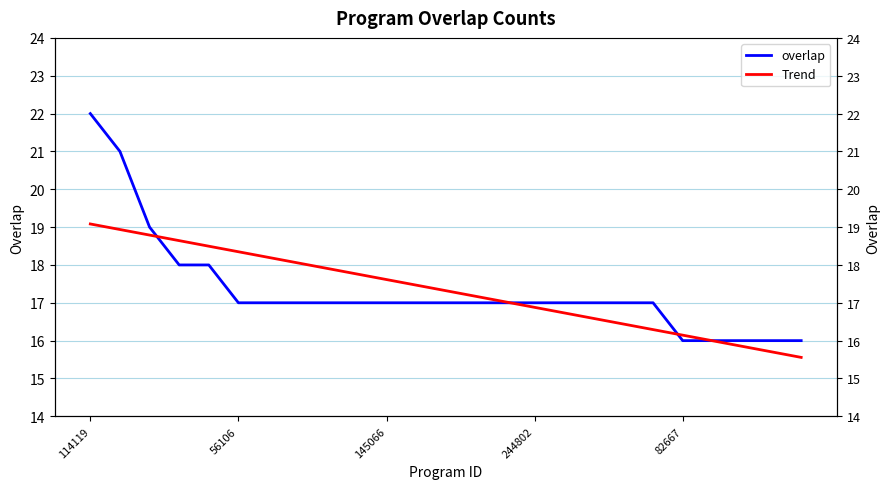

True or false: overlap has more than 0 points higher than both neighbors.

False